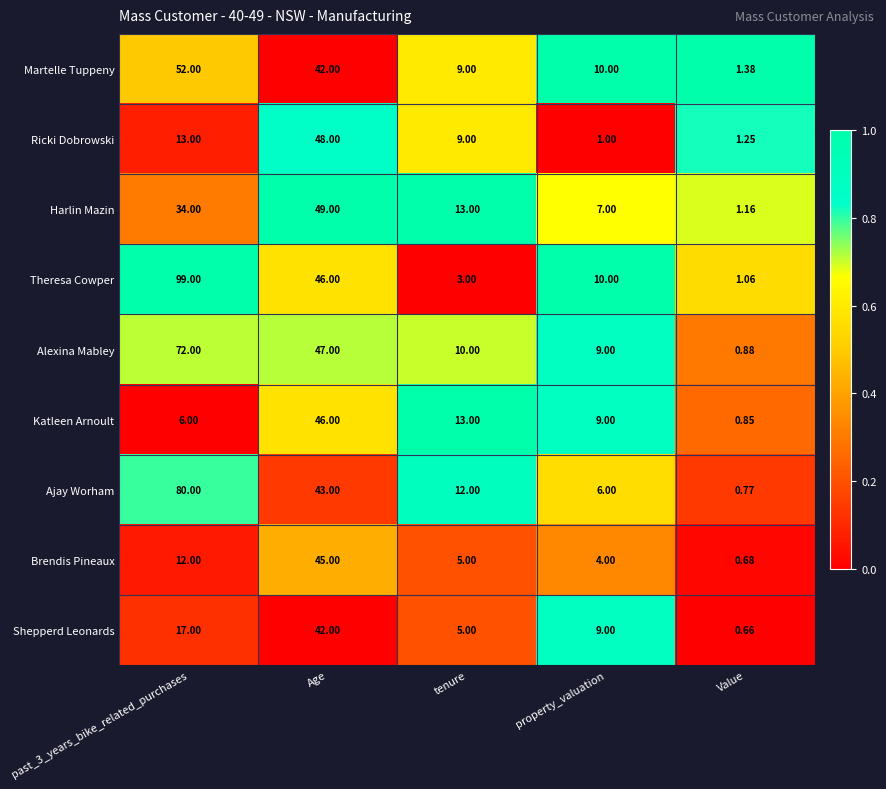

What is the difference between the highest and lowest values at property_valuation?

9.0